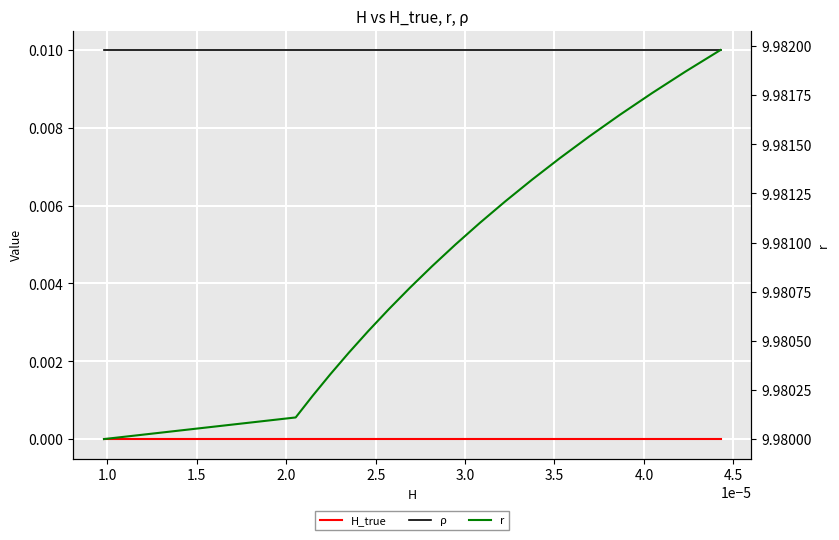

What is the maximum value shown in the chart?

10.0